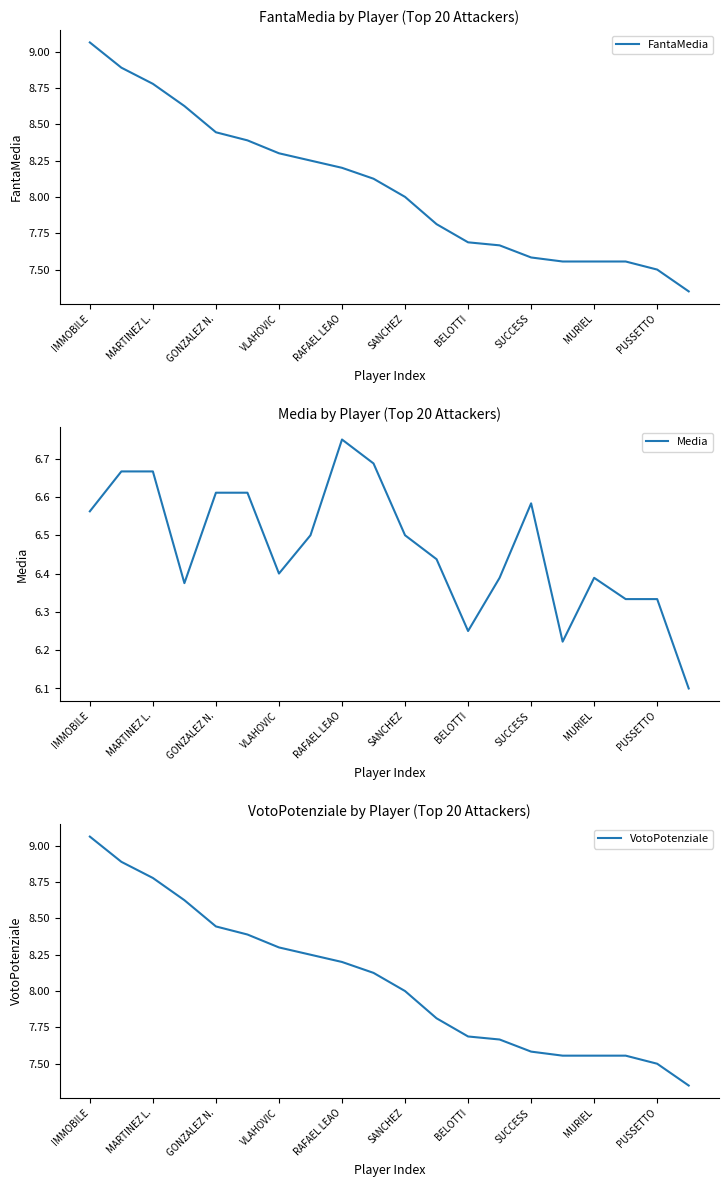

How many data points in FantaMedia are less than 8?

9